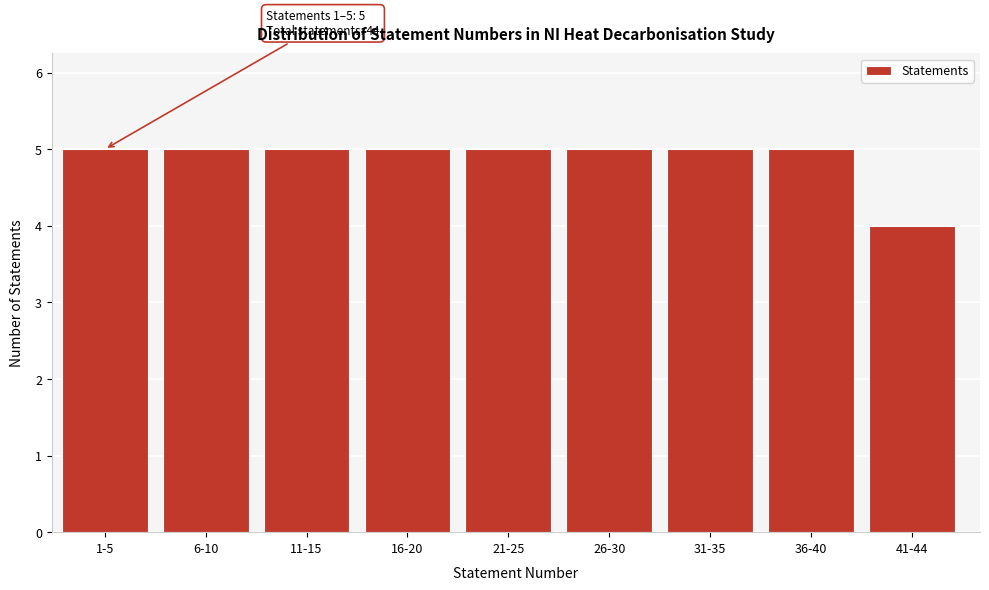

Reading right to left, transcribe all the data shown in this chart.

4	5	5	5	5	5	5	5	5